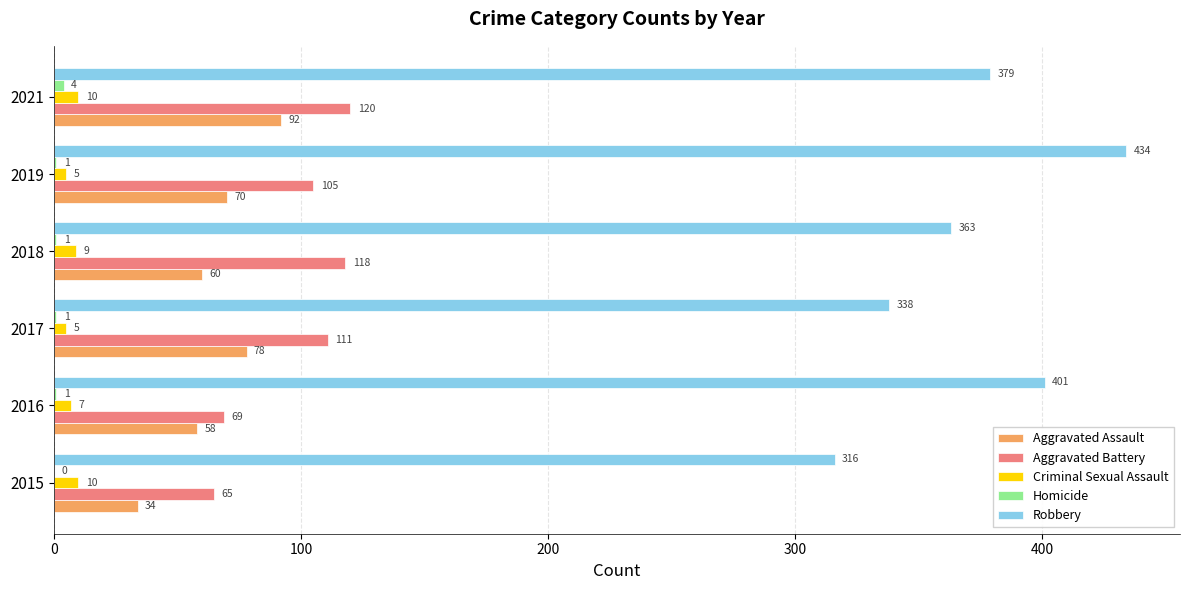

What is the total value across all series at 2018?

551